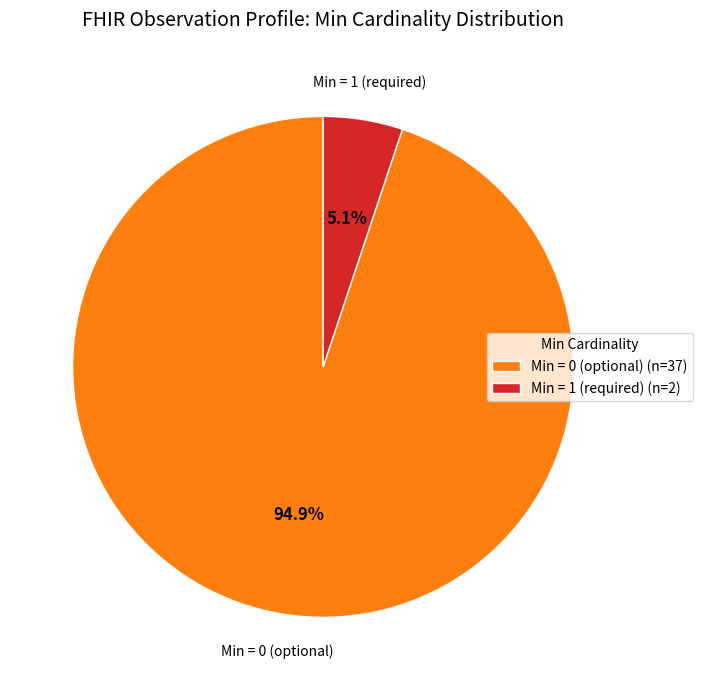

What percentage is NOT represented by Min = 0 (optional) (n=37)?

5.1%